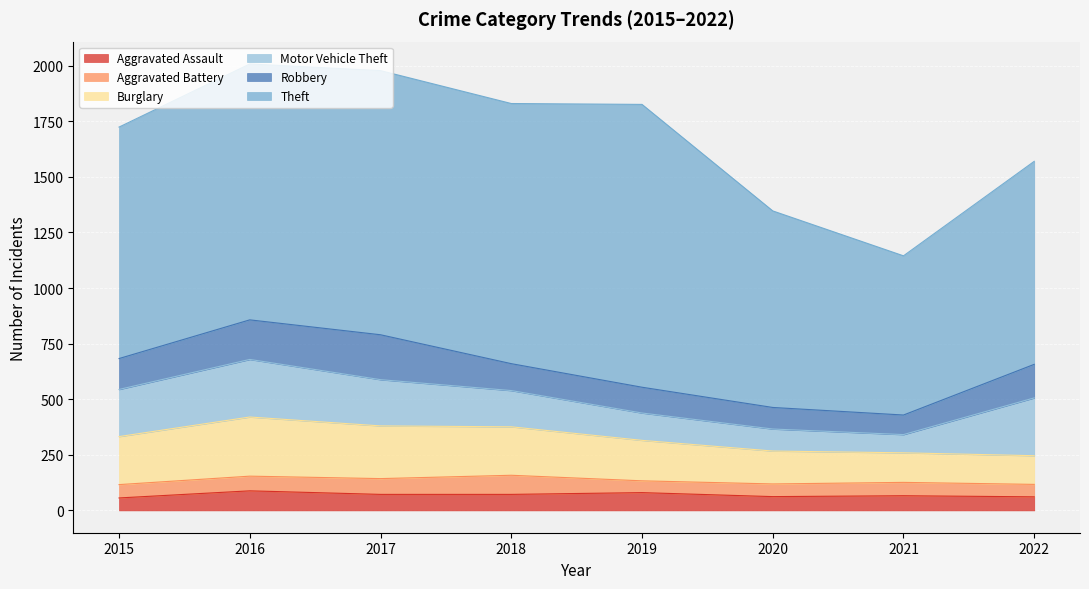

How many categories are shown in the chart?

8